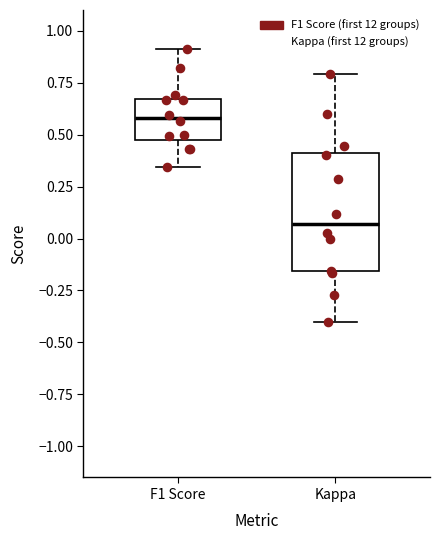

Which box is the tallest, from its lower edge to its upper edge?

Kappa